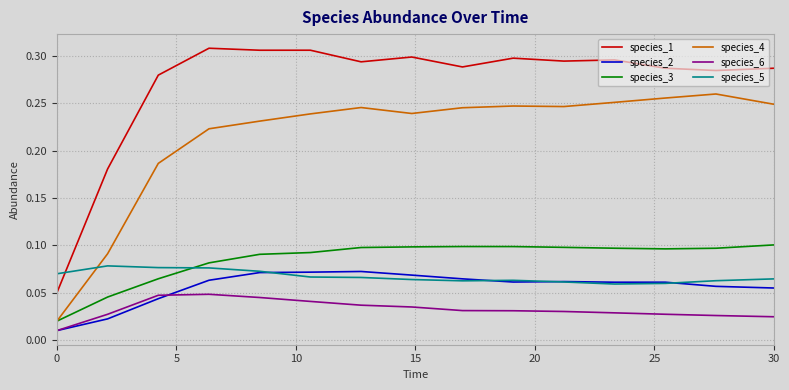

Which series has the largest total across all categories?

species_1